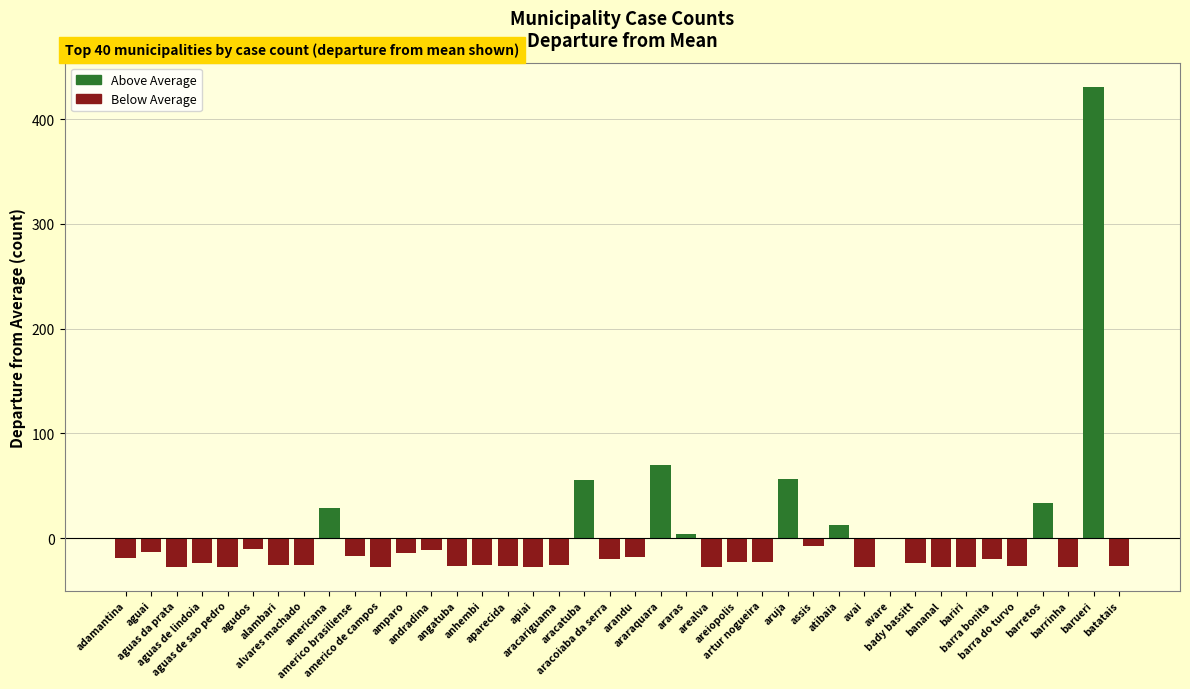

What is the sum of the values at barra do turvo and barueri?

404.8